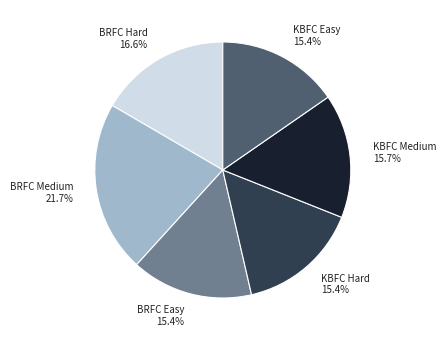

What is the ratio of the value at KBFC Hard to the value at KBFC Medium?

1.0